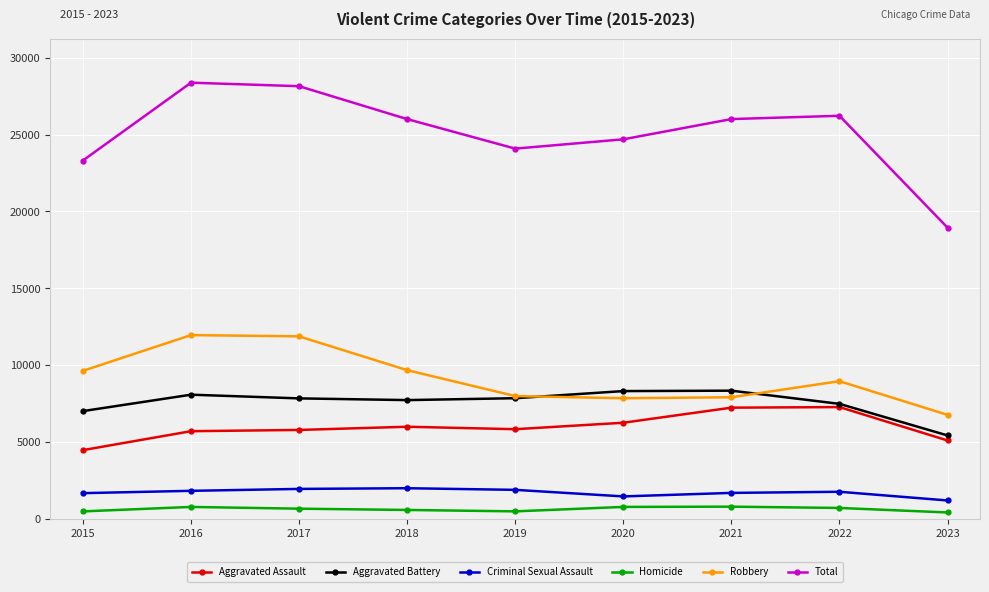

Which series has the largest total across all categories?

Total